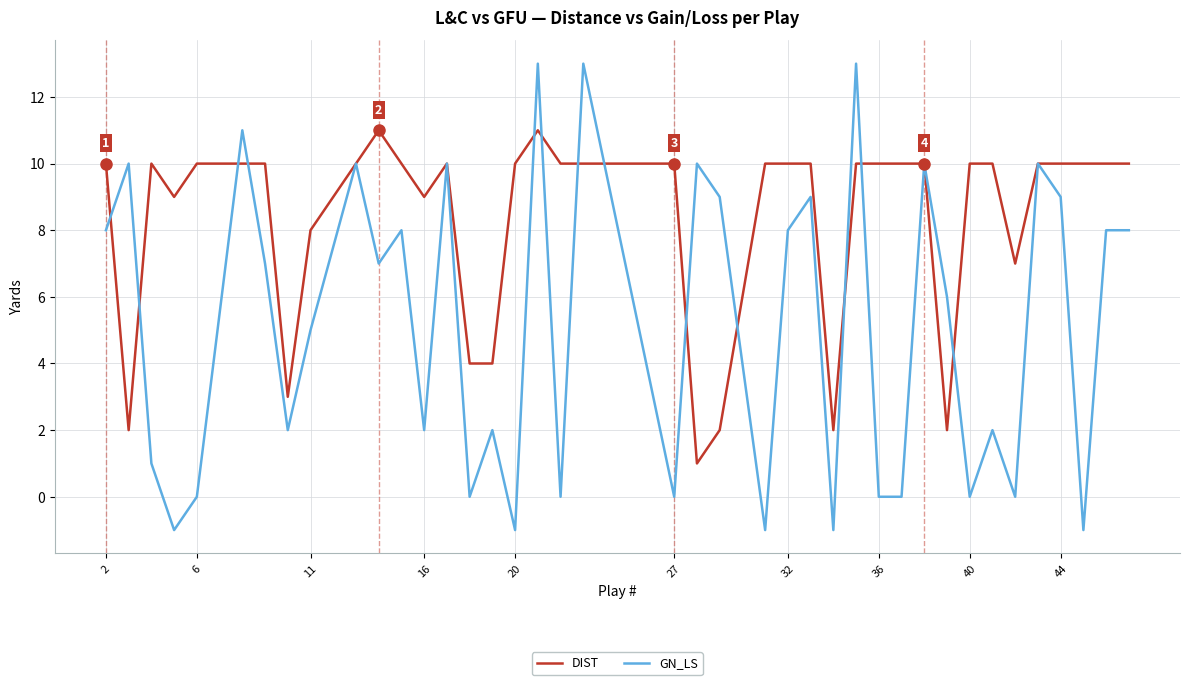

Count the number of categories in the chart.

40